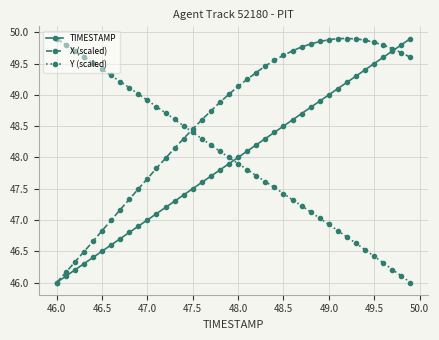

What is the value of the TIMESTAMP point at the 1st from the left?

46.0